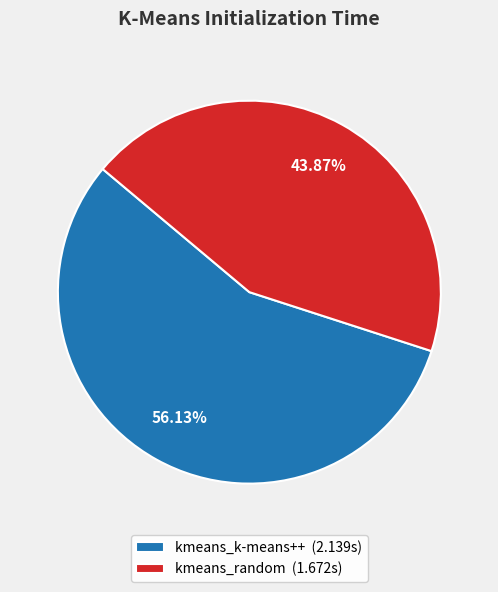

Which has a higher value, kmeans_k-means++ (2.139s) or kmeans_random (1.672s)?

kmeans_k-means++ (2.139s)